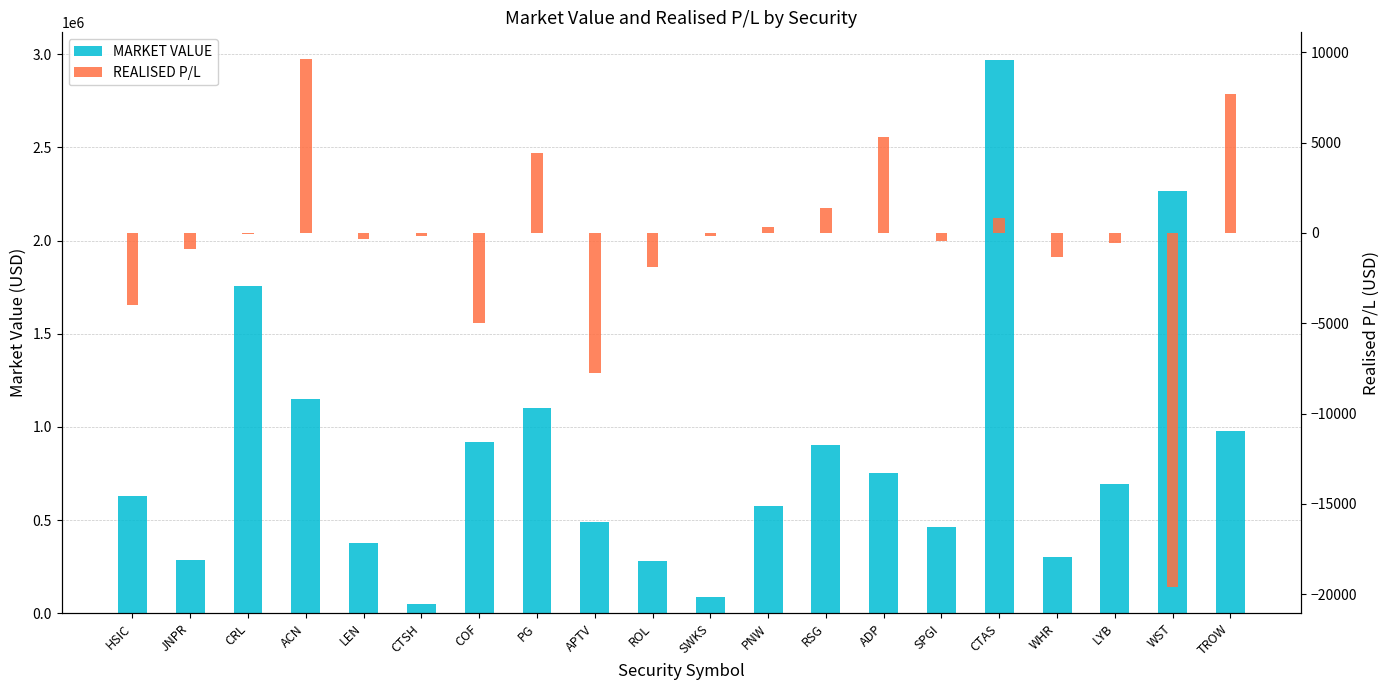

What is the label of the 19th bar from the left?

WST